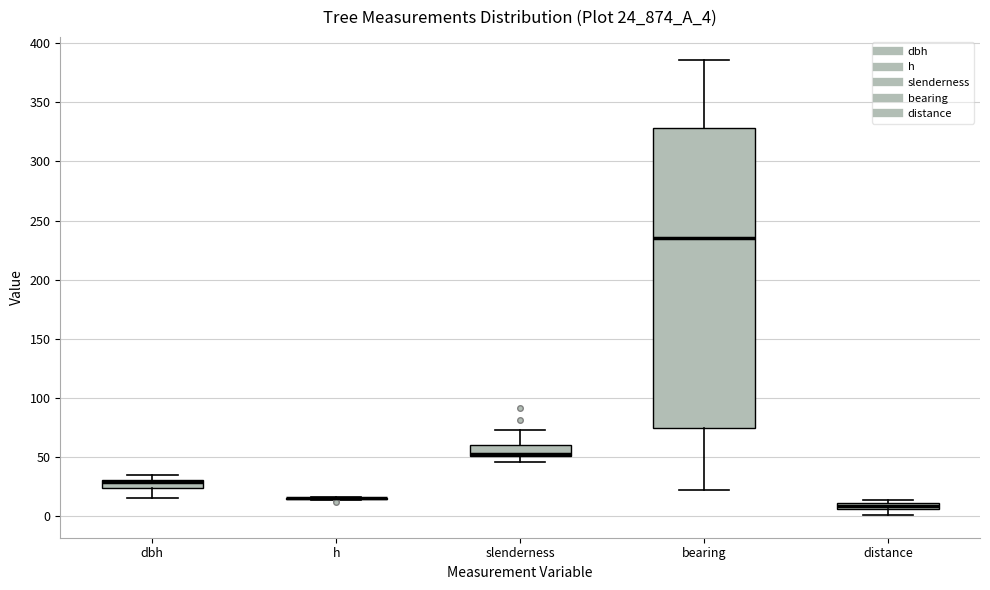

Comparing the boxes themselves (not the whiskers), which one is the tallest?

bearing